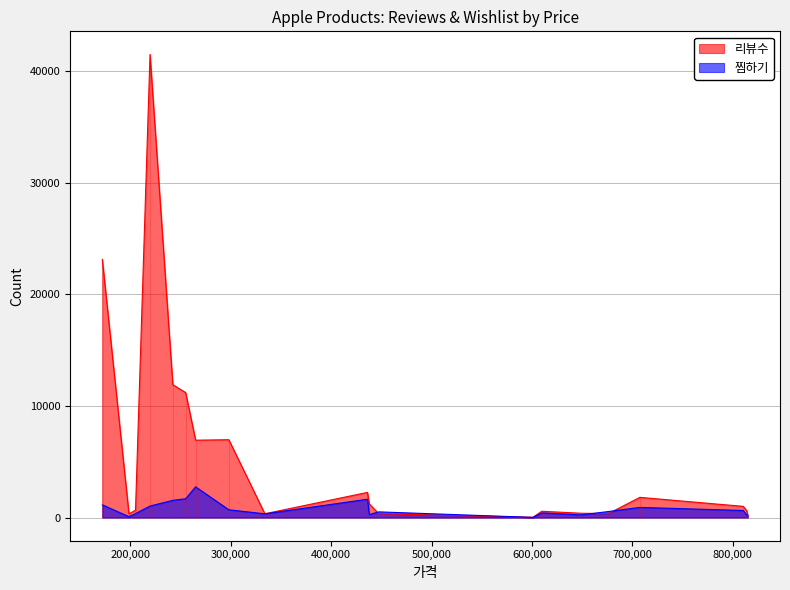

How many intersections are there between 리뷰수 and 찜하기?

5